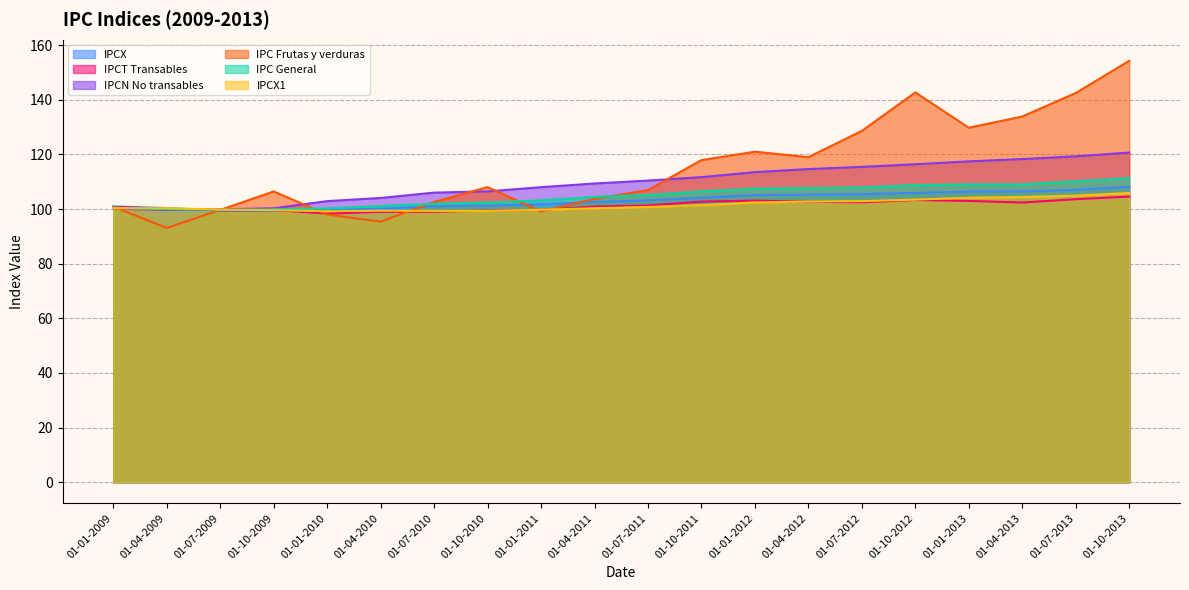

What is the greatest value displayed?

154.3